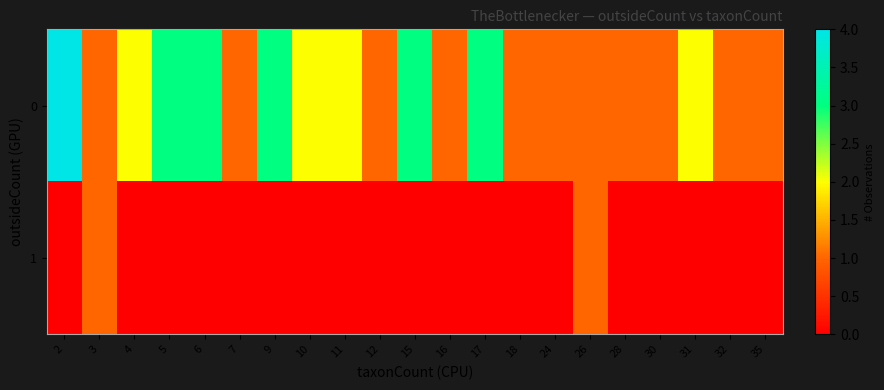

At how many categories does at least one series exceed 3?

1